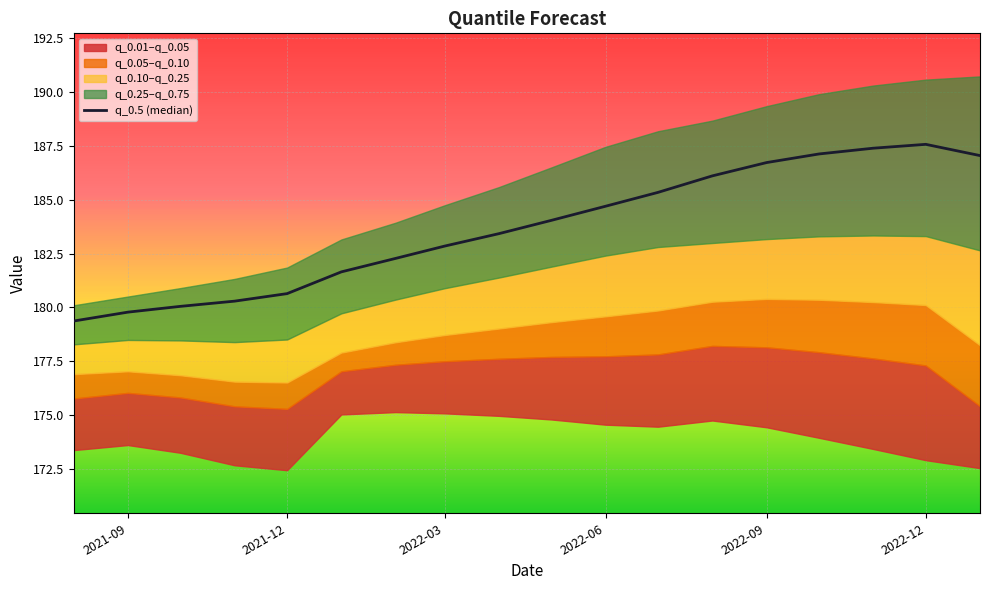

What is the greatest value displayed?

187.6